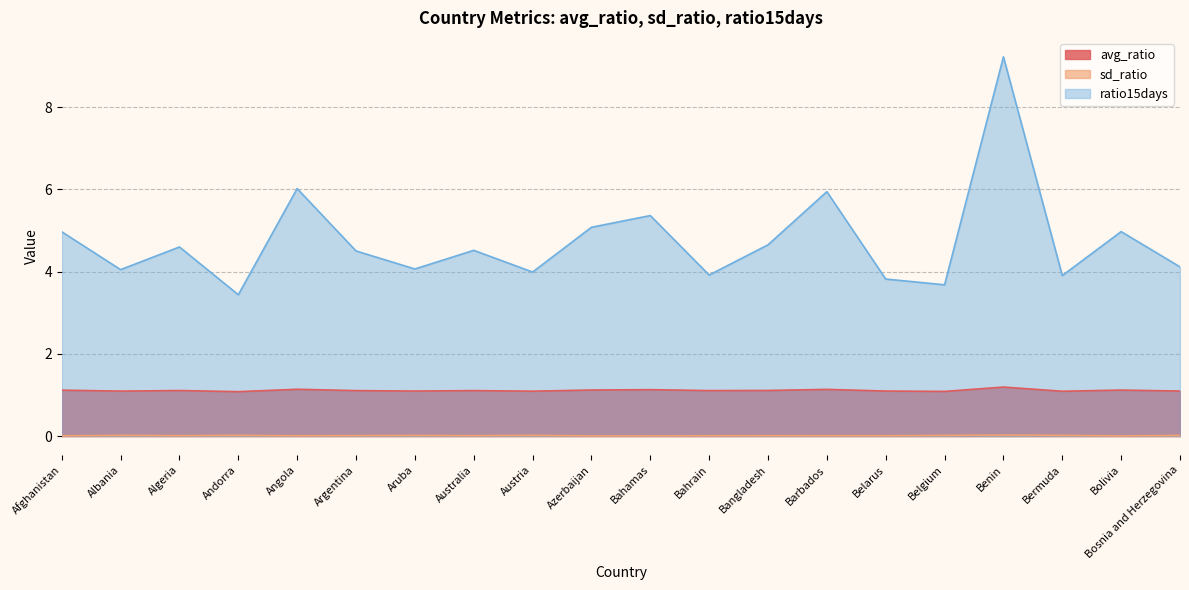

True or false: avg_ratio and ratio15days intersect in this chart.

False